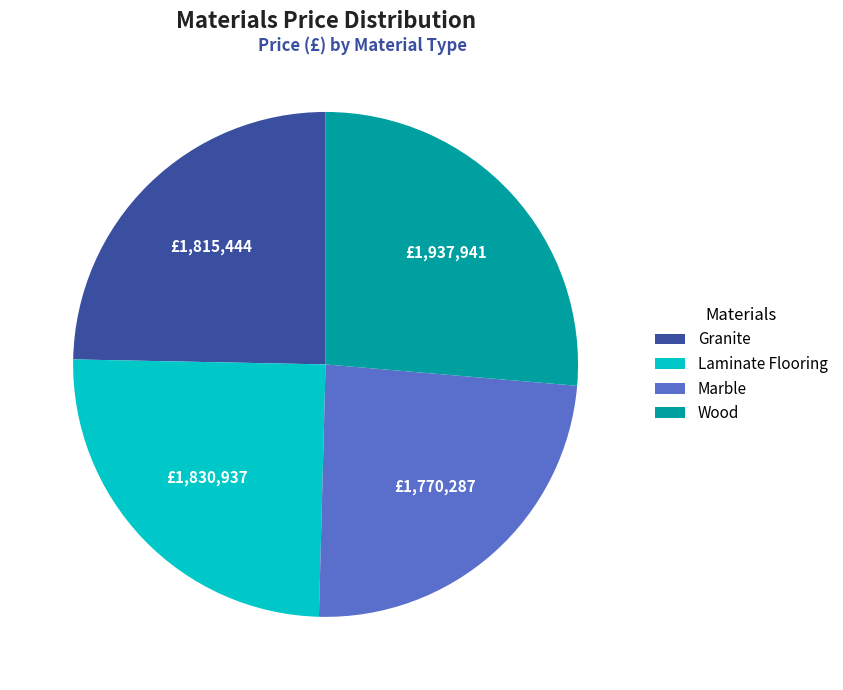

Approximately how many times larger is the value at Wood compared to Laminate Flooring?

1.1